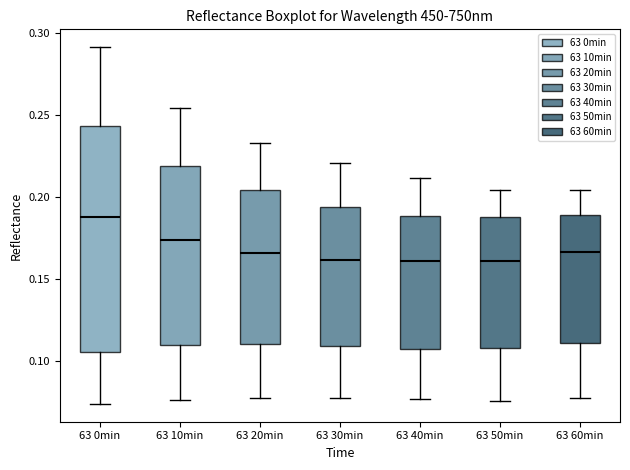

Reading left to right, read every box against the y-axis: the position of its median line, the range the box covers, and the ends of its whiskers. The values are not printed on the chart, so give them approximately, as read against the axis.

63 0min: median 0.190, box 0.105 to 0.245, whiskers 0.075 to 0.290
63 10min: median 0.175, box 0.110 to 0.220, whiskers 0.075 to 0.255
63 20min: median 0.165, box 0.110 to 0.205, whiskers 0.075 to 0.235
63 30min: median 0.160, box 0.110 to 0.195, whiskers 0.075 to 0.220
63 40min: median 0.160, box 0.105 to 0.190, whiskers 0.075 to 0.210
63 50min: median 0.160, box 0.110 to 0.190, whiskers 0.075 to 0.205
63 60min: median 0.165, box 0.110 to 0.190, whiskers 0.080 to 0.205